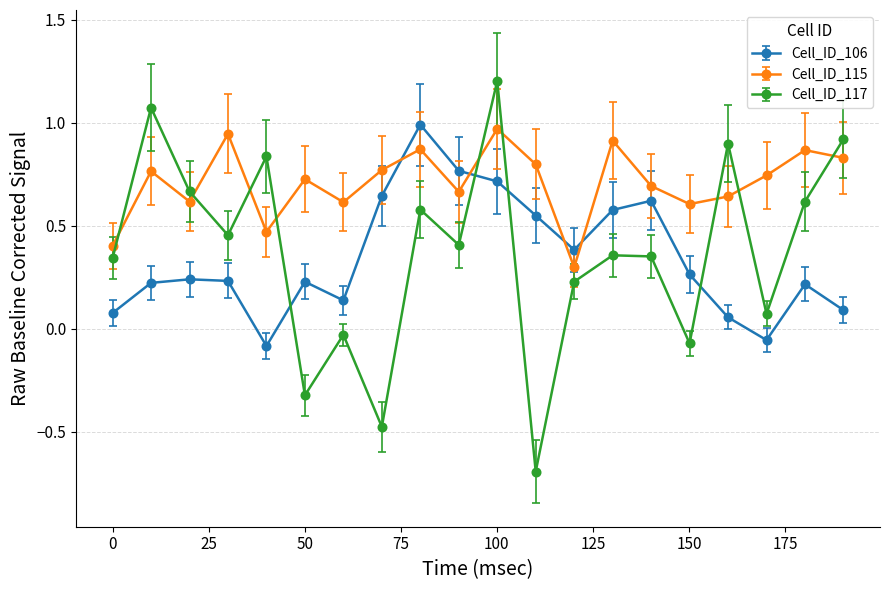

What are all the series names shown in the legend?

Cell_ID_106, Cell_ID_115, Cell_ID_117